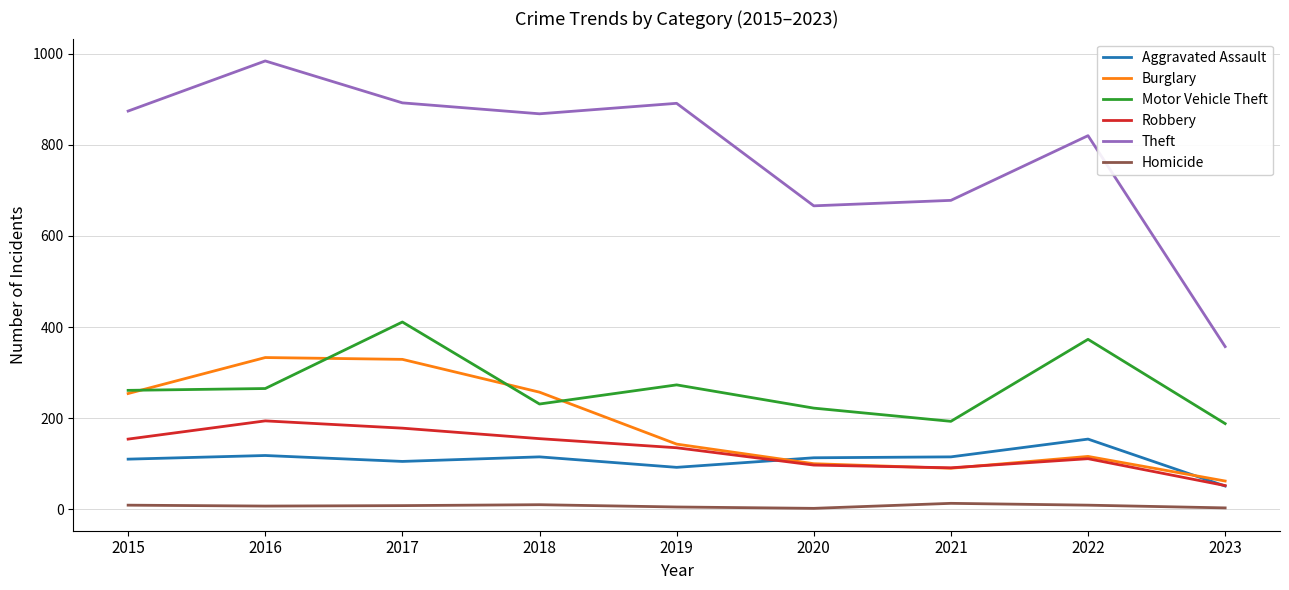

What is the difference between the second highest and minimum values in the Robbery series?

126